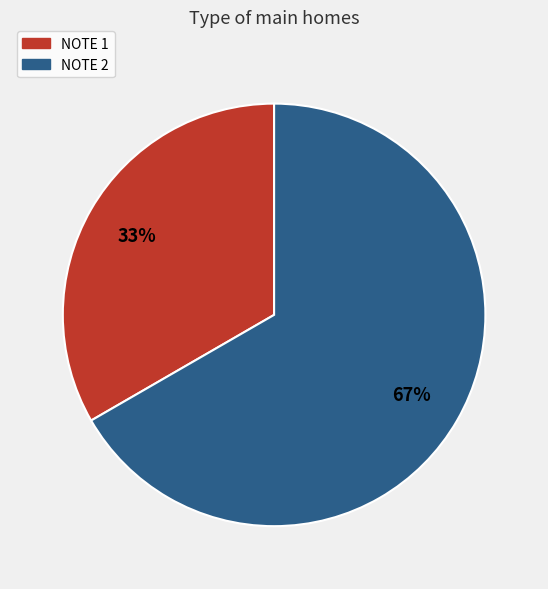

What is the ratio of the value at NOTE 2 to the value at NOTE 1?

2.0